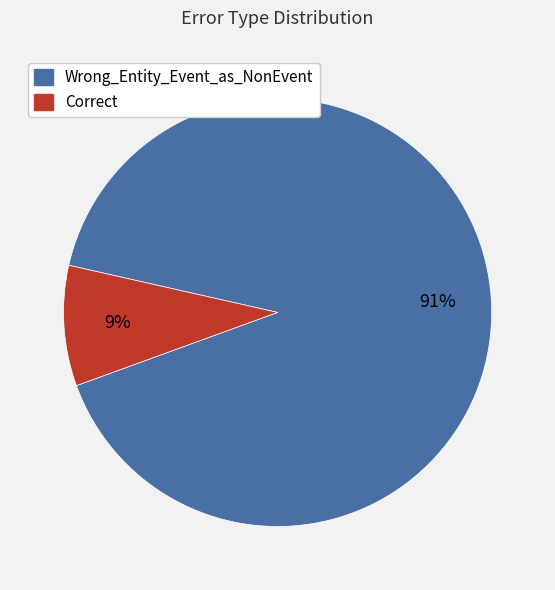

True or false: Wrong_Entity_Event_as_NonEvent accounts for 80% of the total.

False